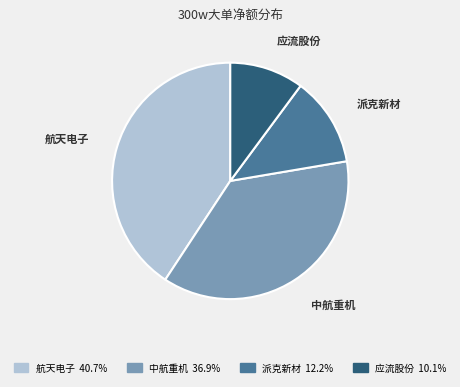

Does any single category account for the majority?

No